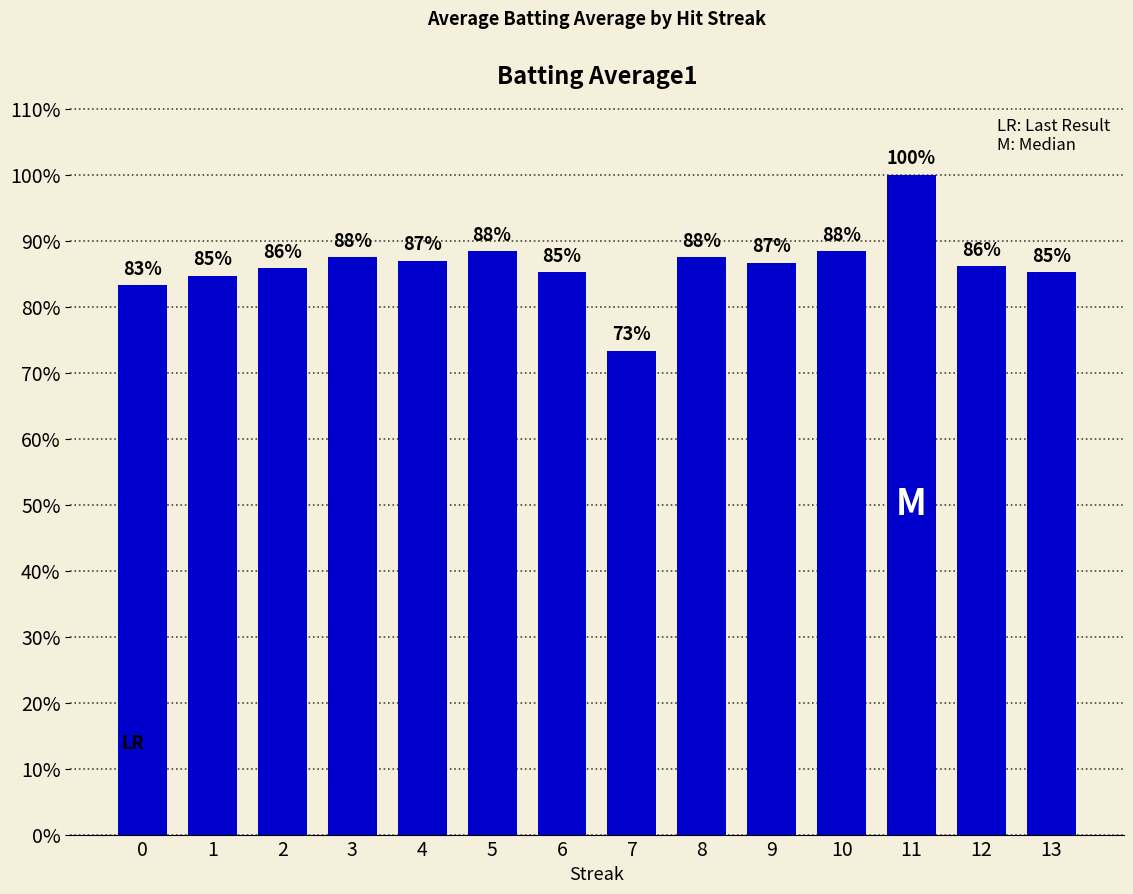

Reading right to left, transcribe all the data shown in this chart.

0.9	0.9	1.0	0.9	0.9	0.9	0.7	0.9	0.9	0.9	0.9	0.9	0.8	0.8